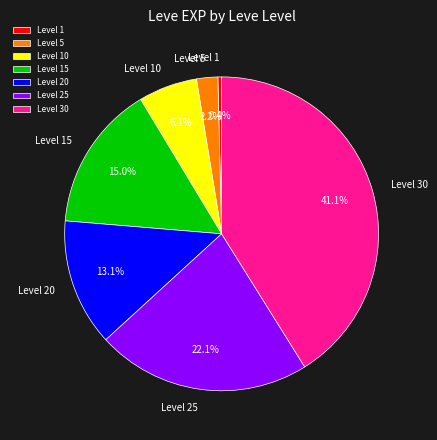

Which category has the smallest portion of the pie?

Level 1